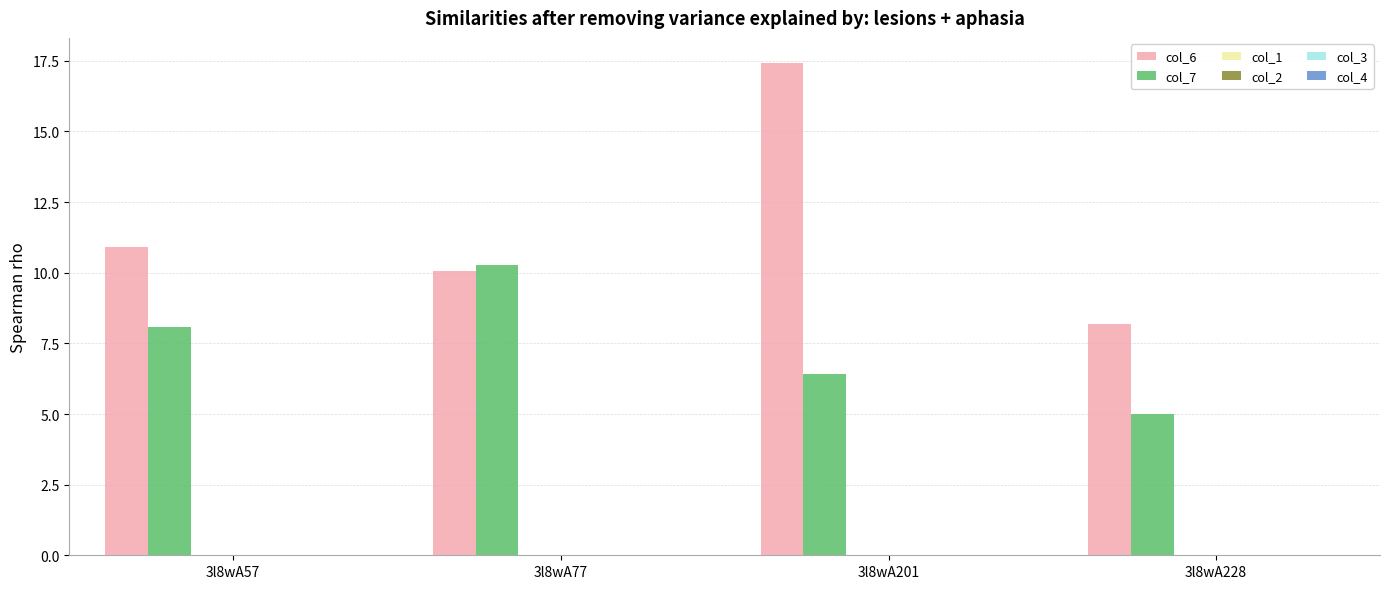

Are the bars horizontal?

No